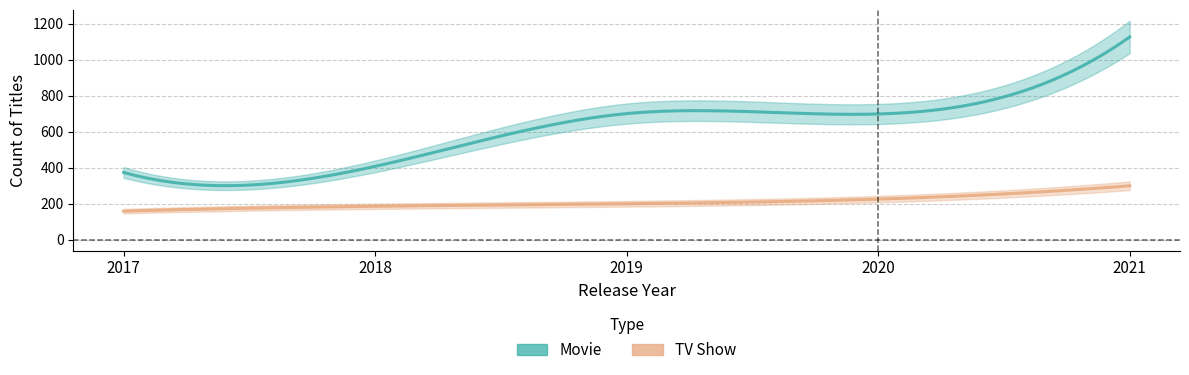

Does the chart display data point markers on the line(s)?

No